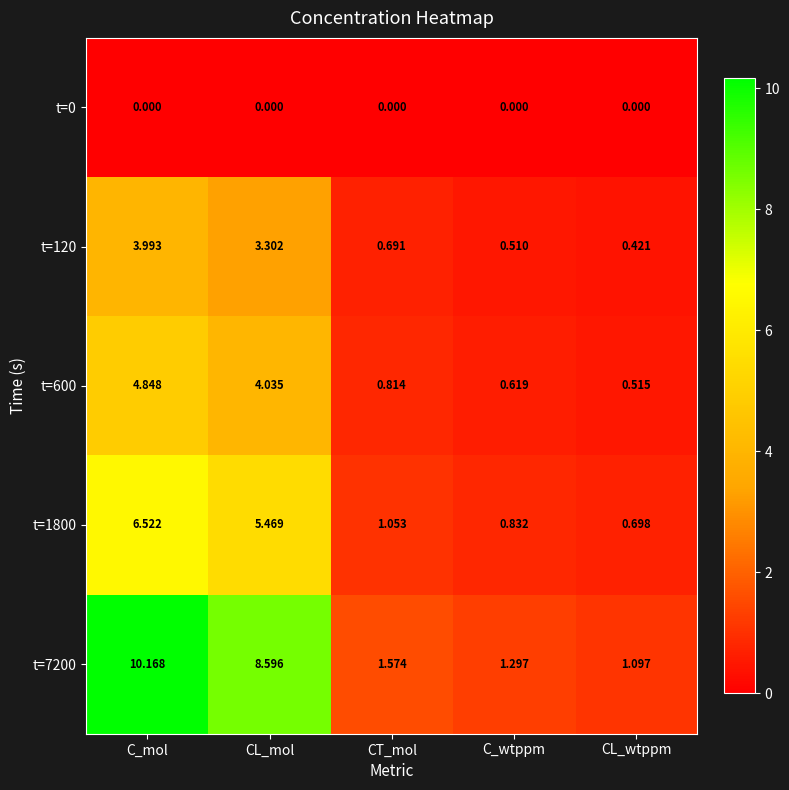

Rank the series at C_mol from lowest to highest value.

t=0, t=120, t=600, t=1800, t=7200